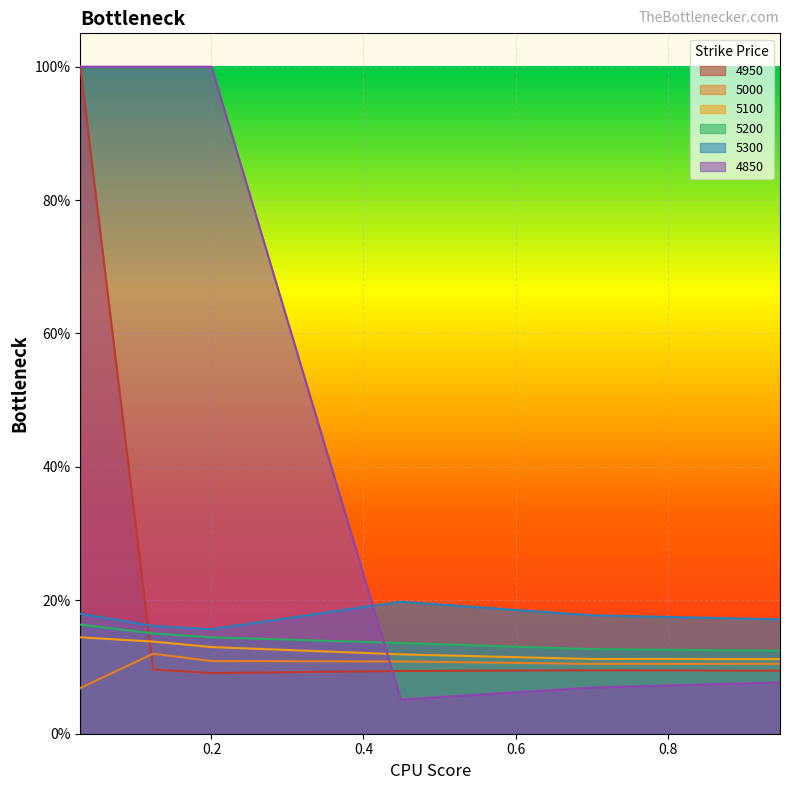

How many data points in 4850 are less than 1?

3